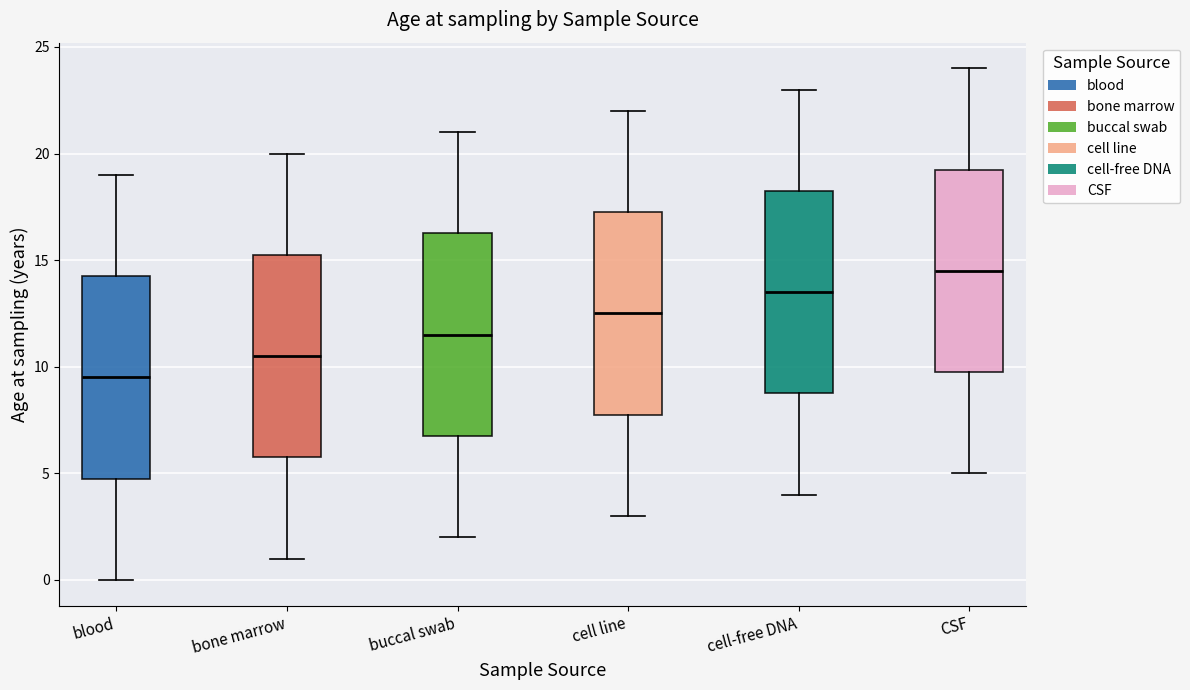

Where does the lower whisker of the box for buccal swab end on the y-axis? The values are not printed on the chart, so give them approximately, as read against the axis.

2.0